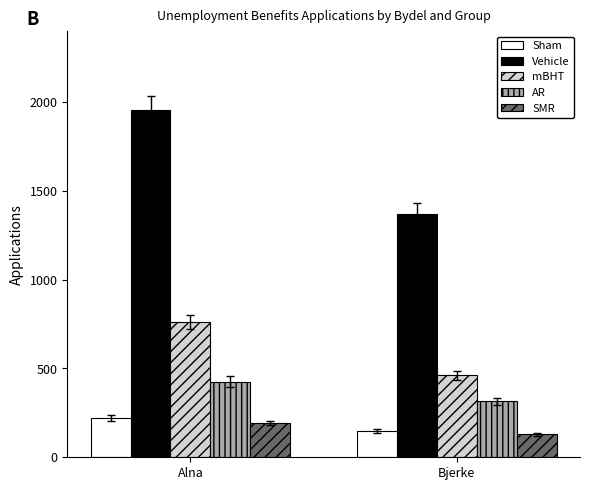

Which series has the widest spread of values?

Vehicle